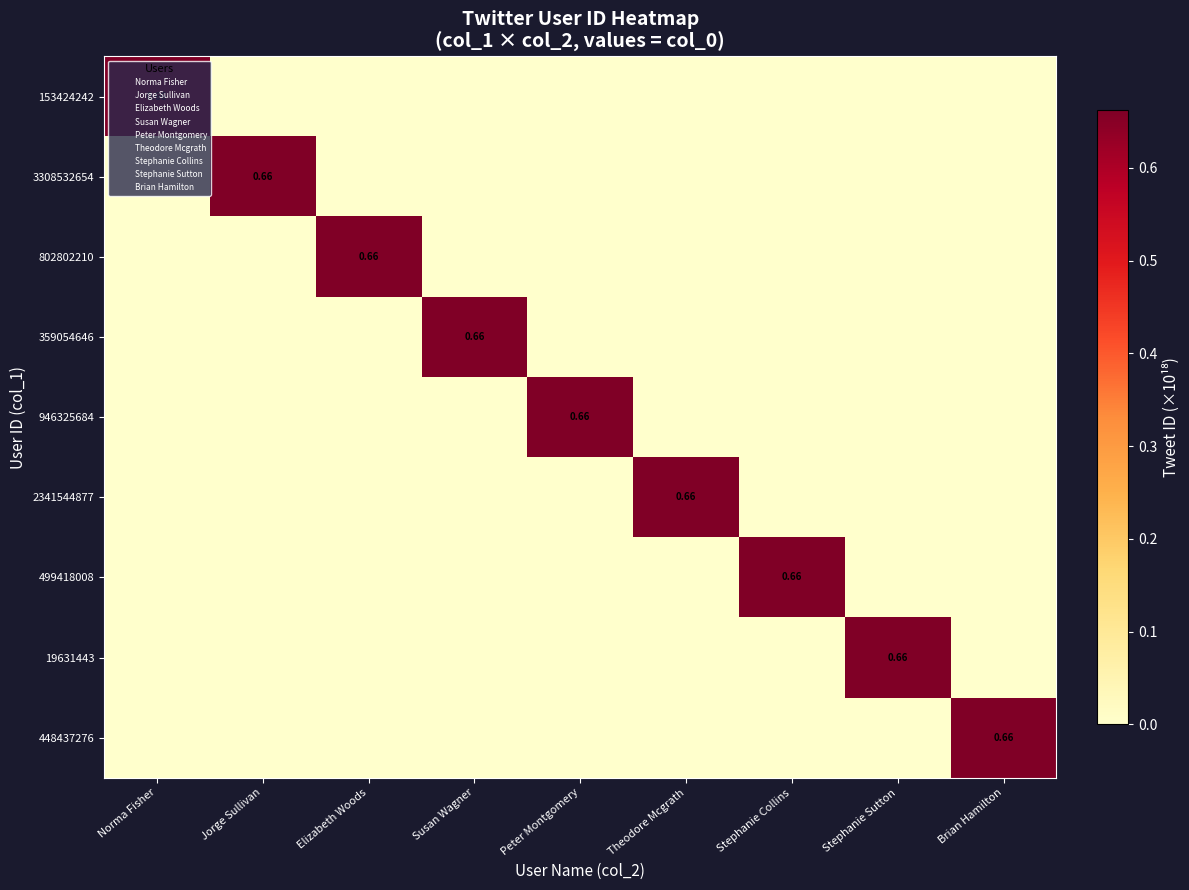

What is the maximum value for 153424242?

0.7